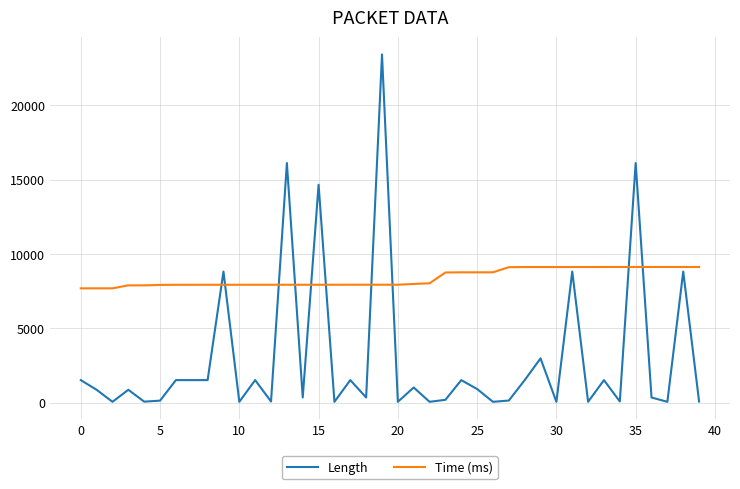

Which series has the largest total across all categories?

Time (ms)